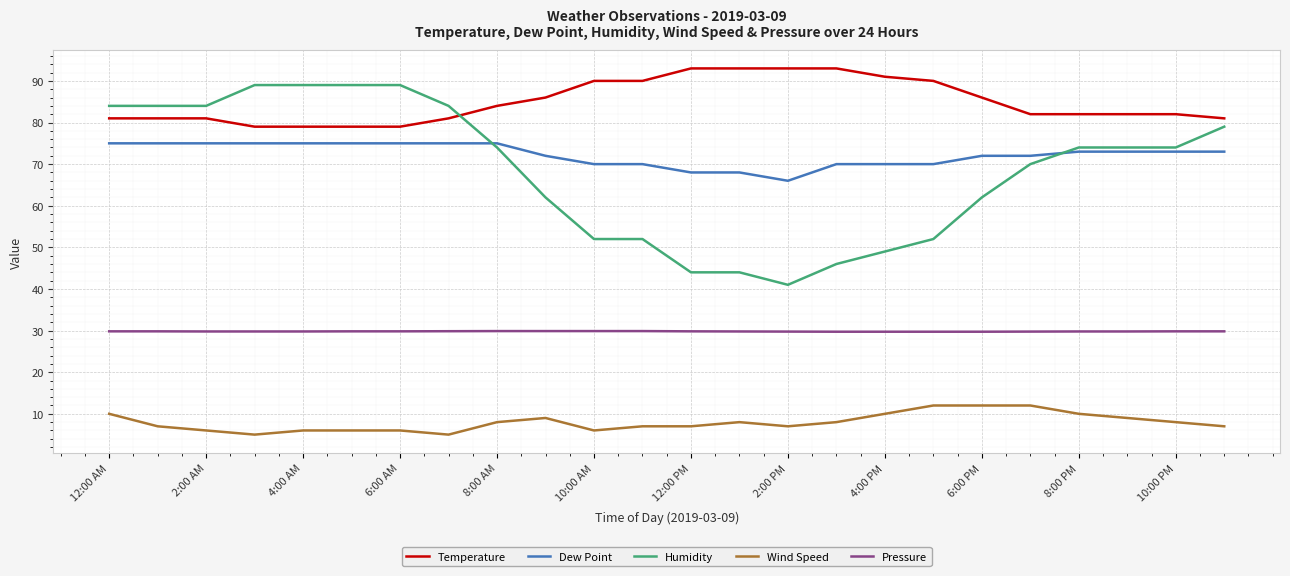

Rank the series by their maximum value, from highest to lowest.

Temperature, Humidity, Dew Point, Pressure, Wind Speed